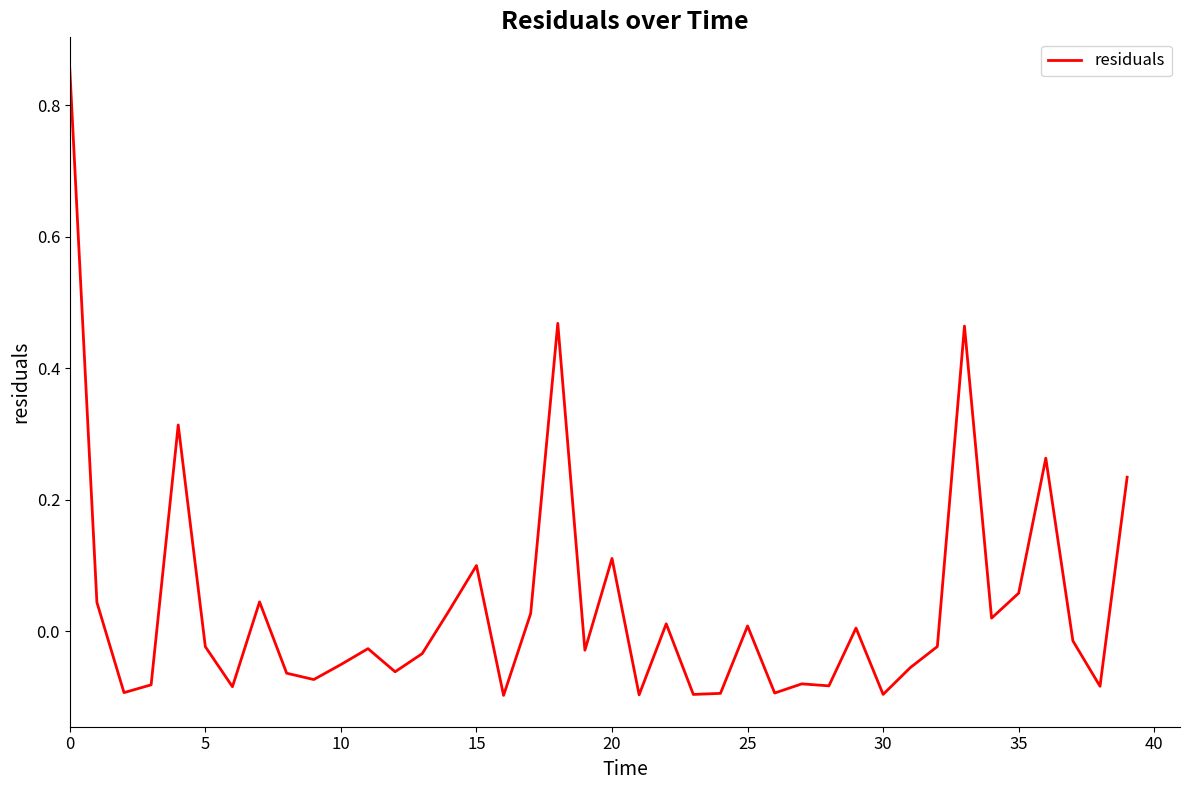

How many lines are shown in the chart?

1